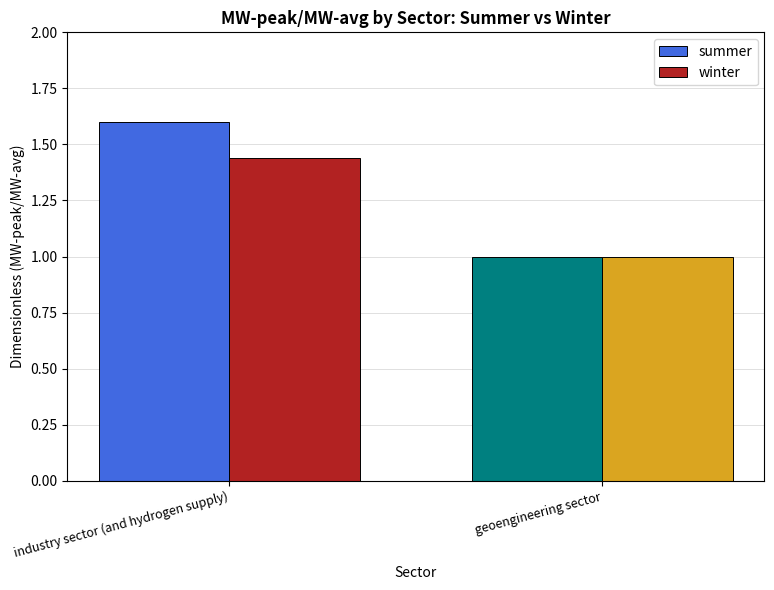

Read the summer value at industry sector (and hydrogen supply).

1.6